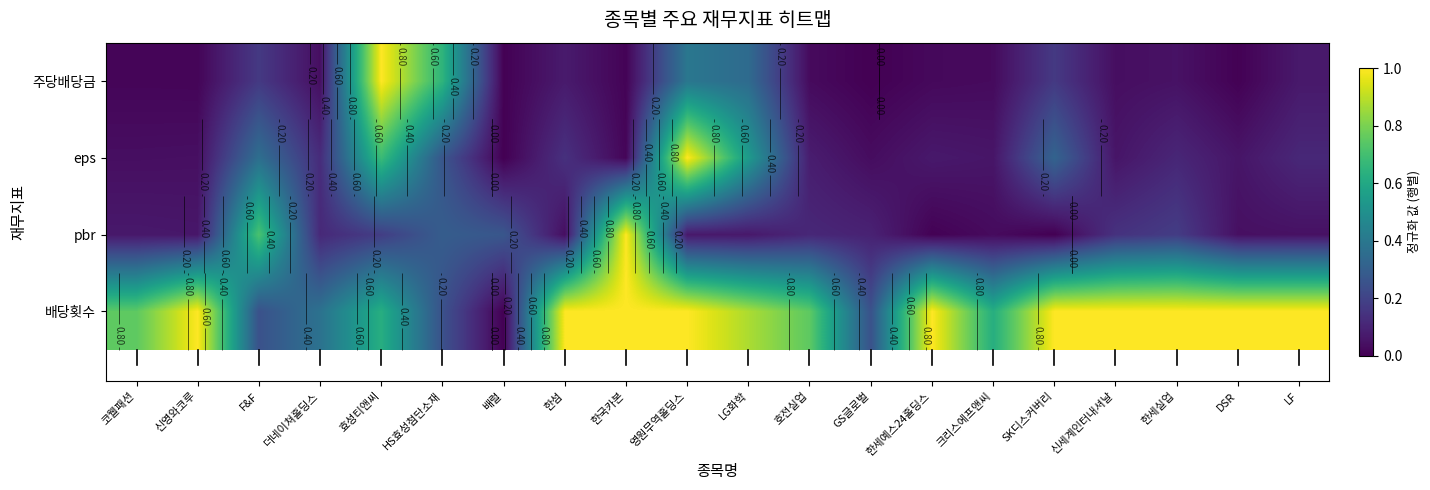

At 한세예스24홀딩스, list the series in order from smallest to largest.

pbr, 주당배당금, eps, 배당횟수